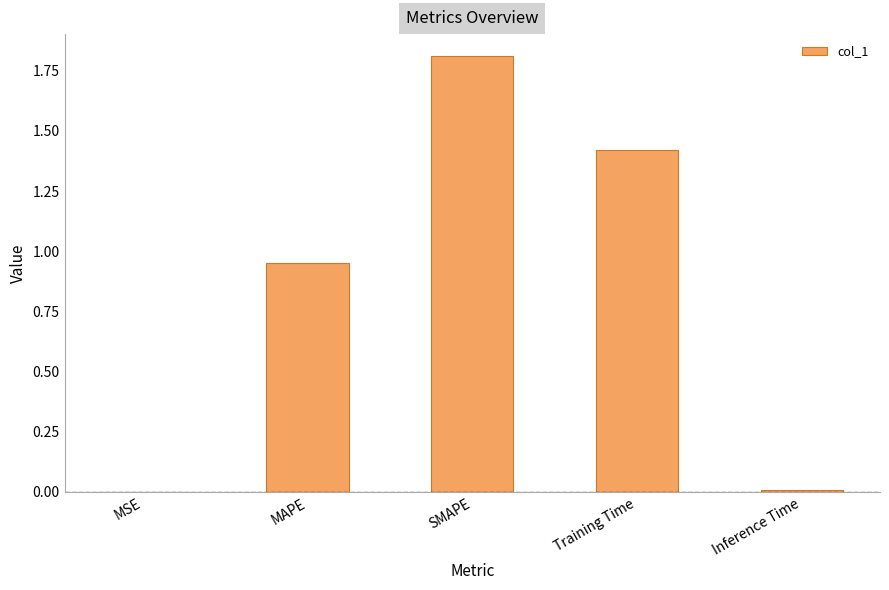

Which label corresponds to the largest value in the chart?

SMAPE